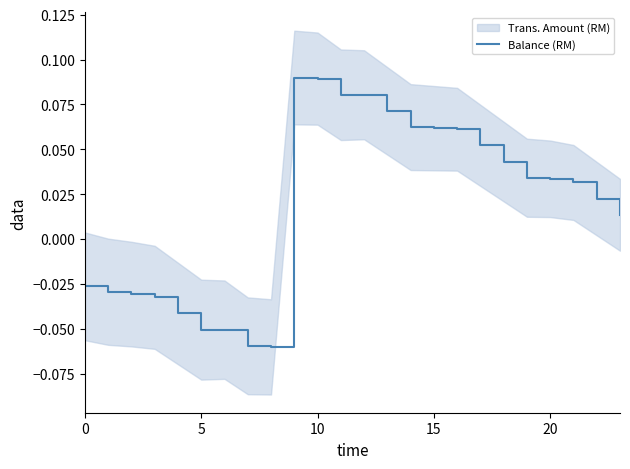

Which category has the highest value across all series?

9